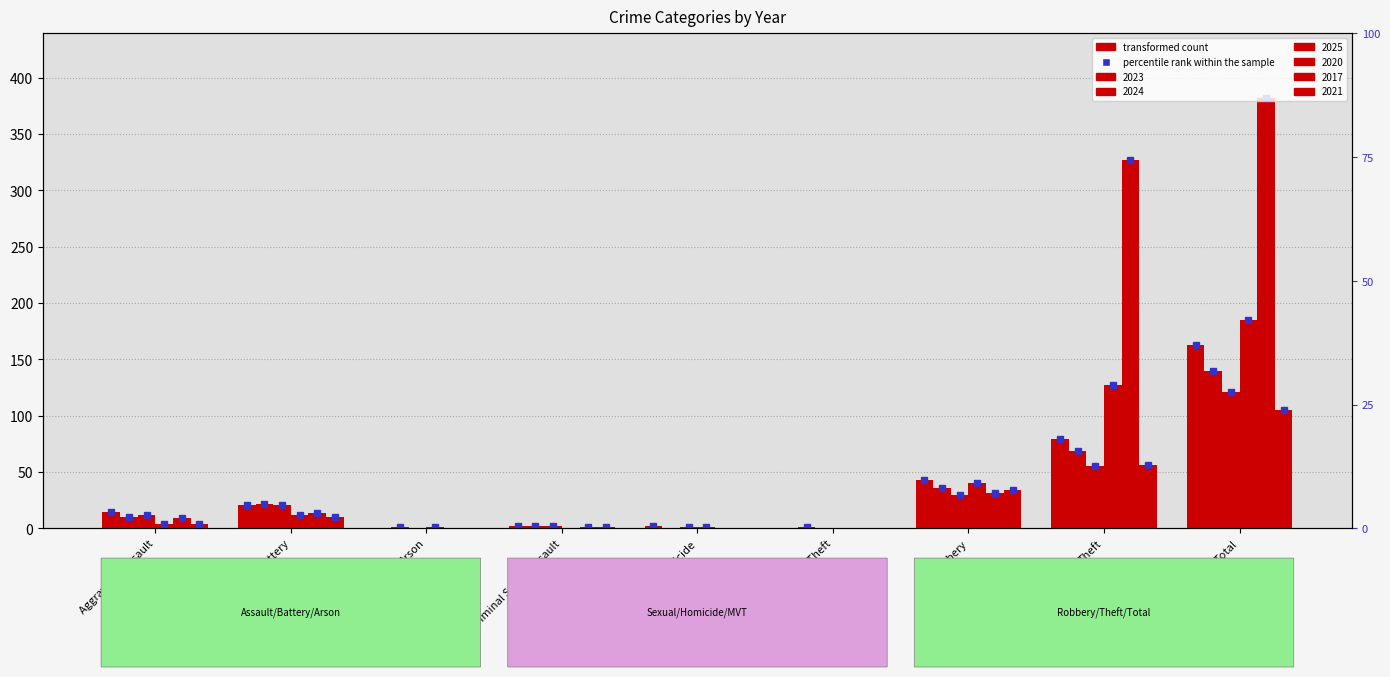

Is the value of 2020 at Aggravated Assault greater than the value of 2024 at Total?

No